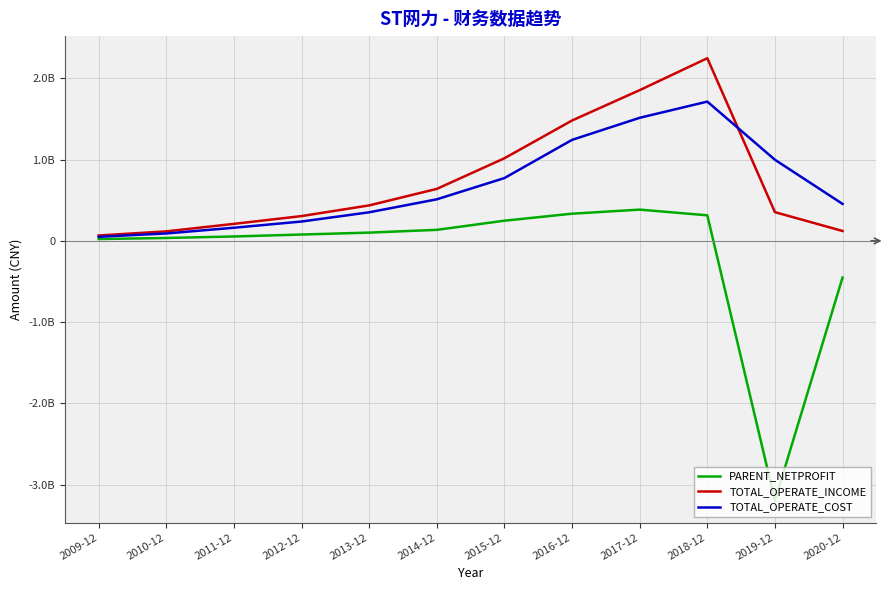

Read the PARENT_NETPROFIT value at 2015-12.

248501773.3